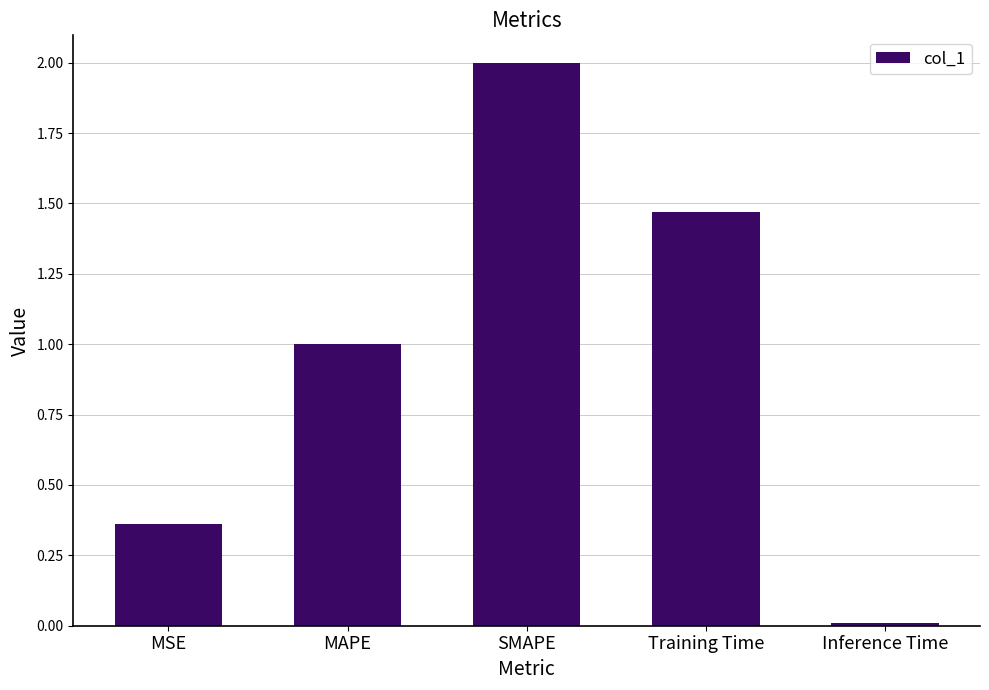

Are the bars grouped side by side (vs. stacked)?

No